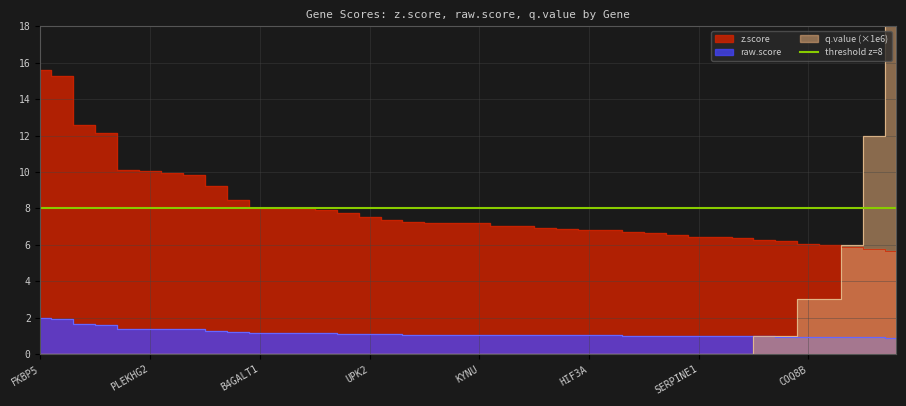

Does the chart display data point markers on the line(s)?

No